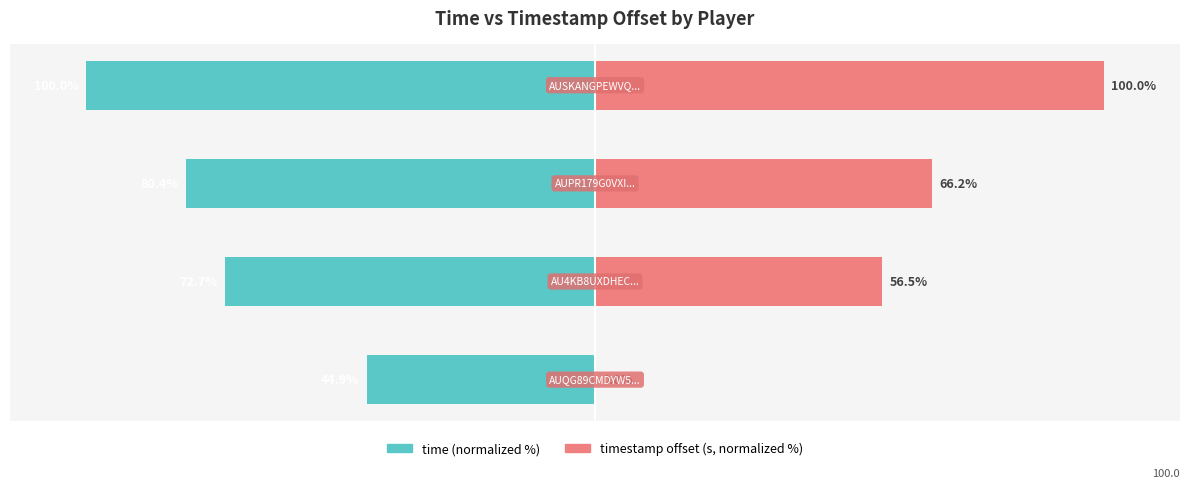

What is the difference between the maximum and minimum values in the timestamp offset (s) series?

100.0